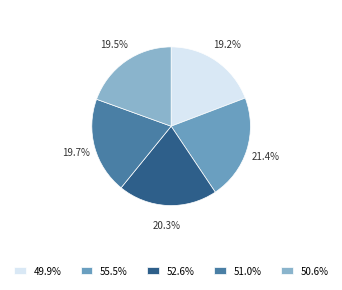

How much of the chart is everything except 50.6%?

80.5%